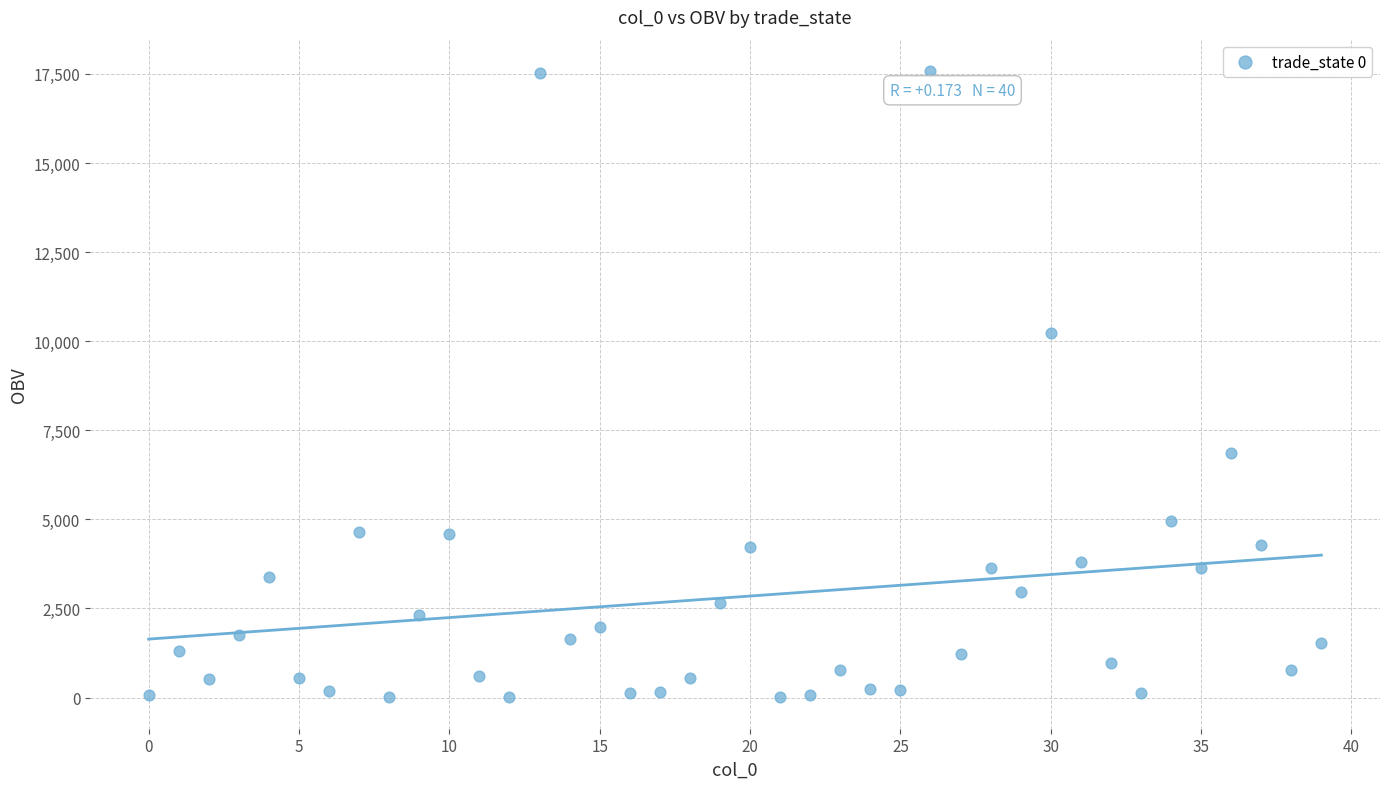

What Y value in the scatter plot is closest to 8793?

10230.5